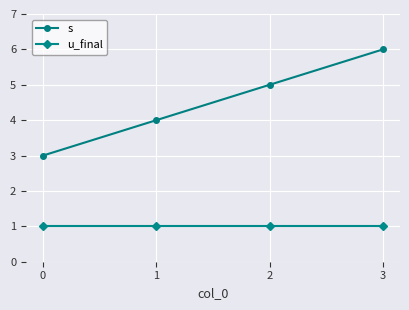

Which series has the widest spread of values?

s